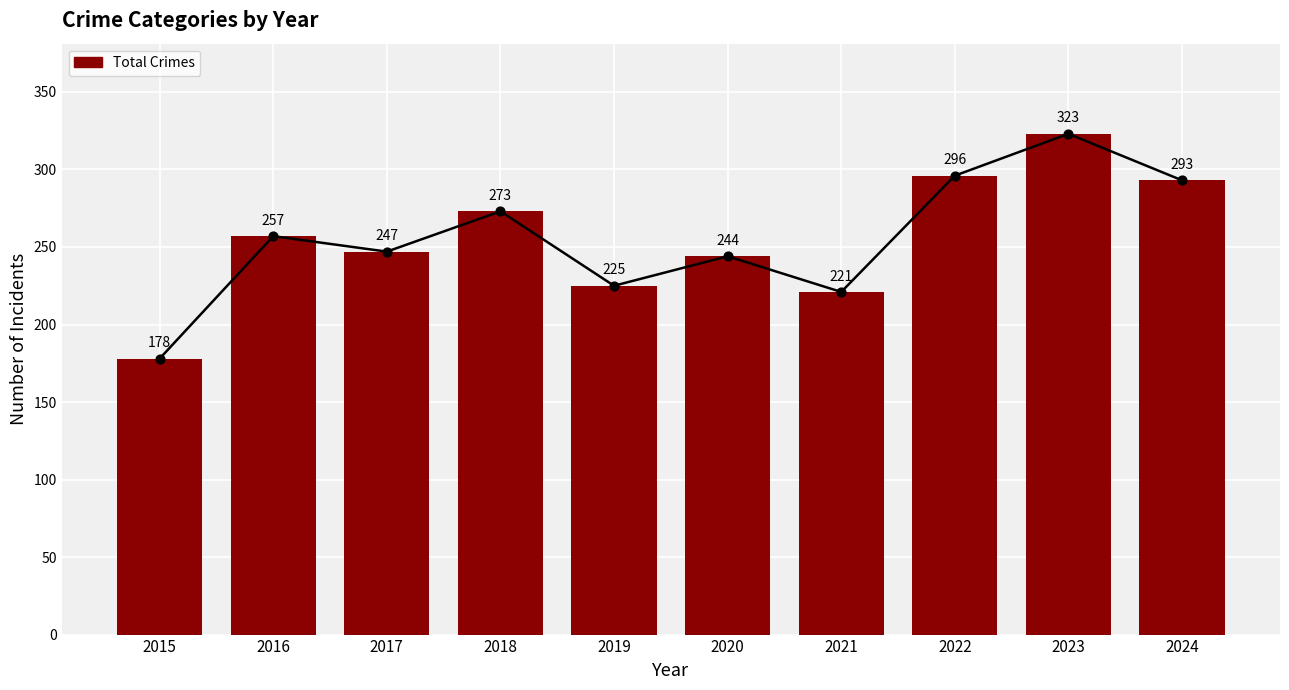

Approximately how many times larger is the value at 2016 compared to 2024?

0.9